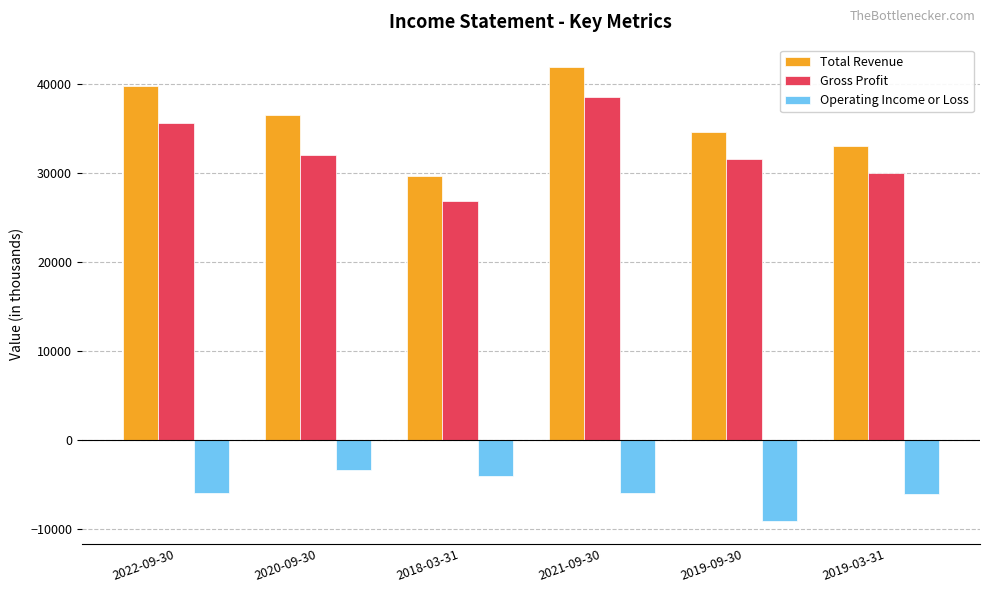

What is the spread (max minus min) of values at 2022-09-30?

45700